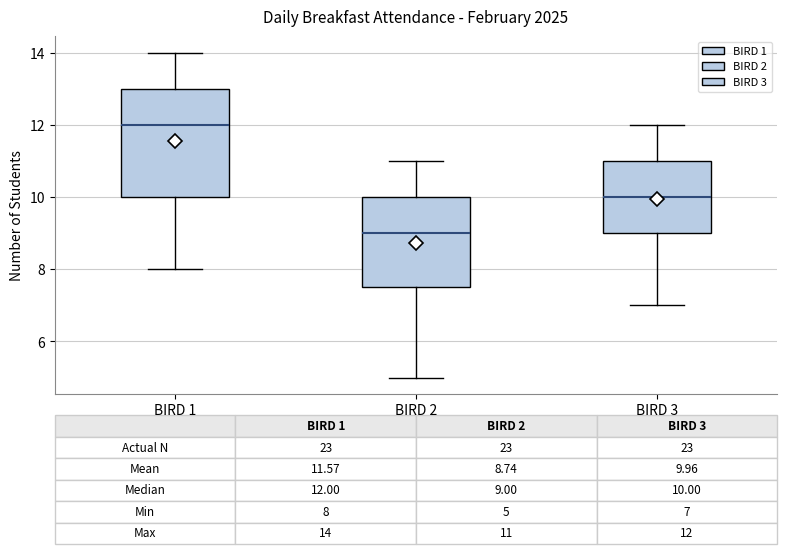

Which box is the tallest, from its lower edge to its upper edge?

BIRD 1